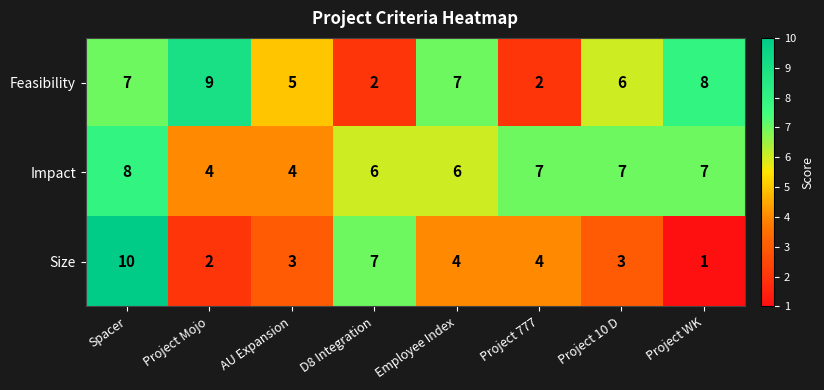

Which label corresponds to the largest value in the chart?

Spacer